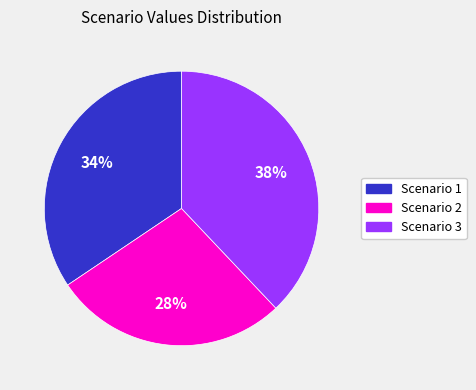

How many segments does this pie chart have?

3